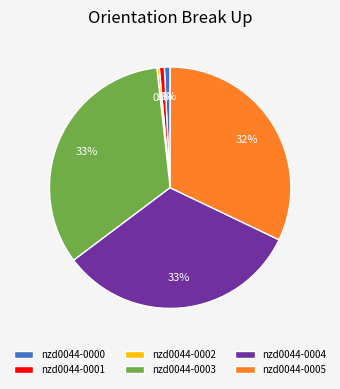

Is there any slice that represents more than half of the pie?

No